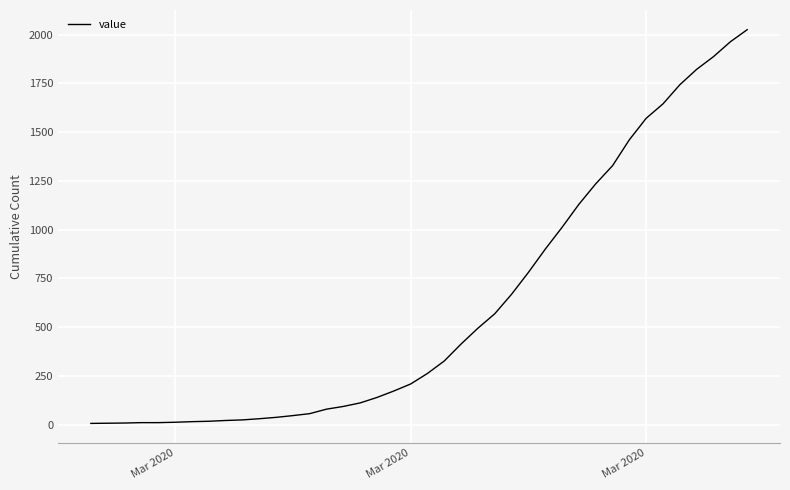

Count the number of data series in this chart.

1